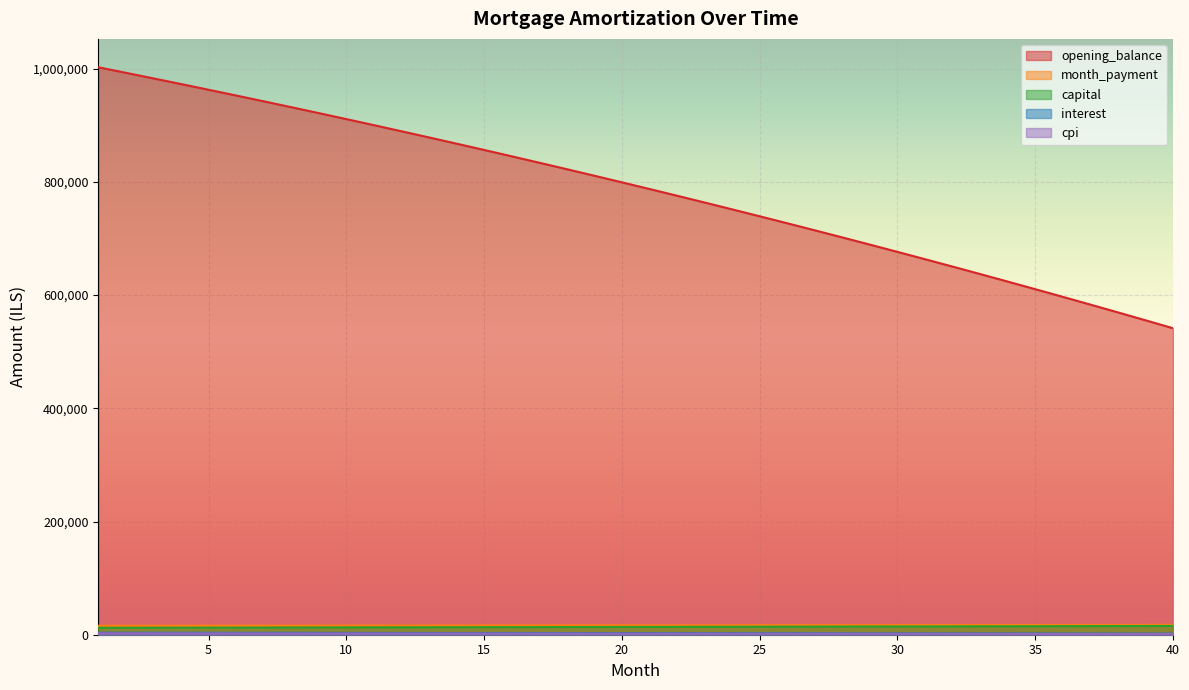

At 25, list the series in order from smallest to largest.

cpi, interest, capital, month_payment, opening_balance